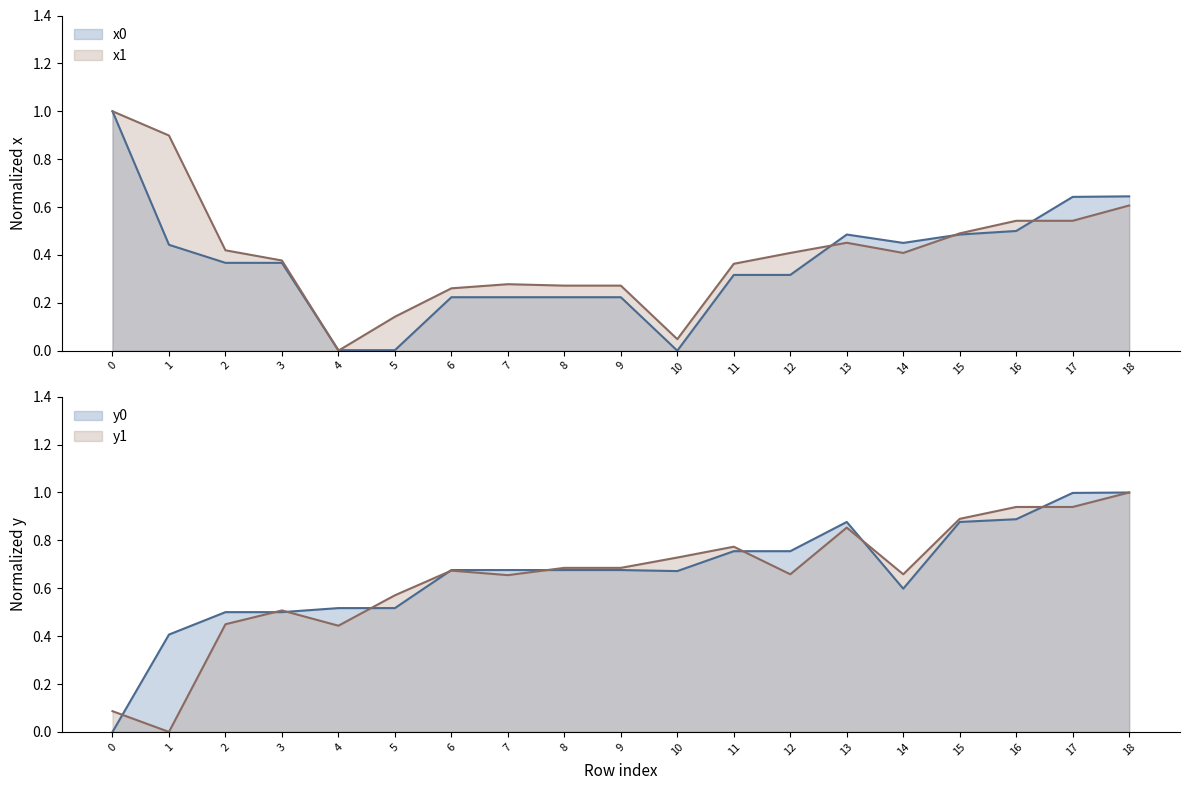

True or false: y1 has a value of 1.3 at 17.

False